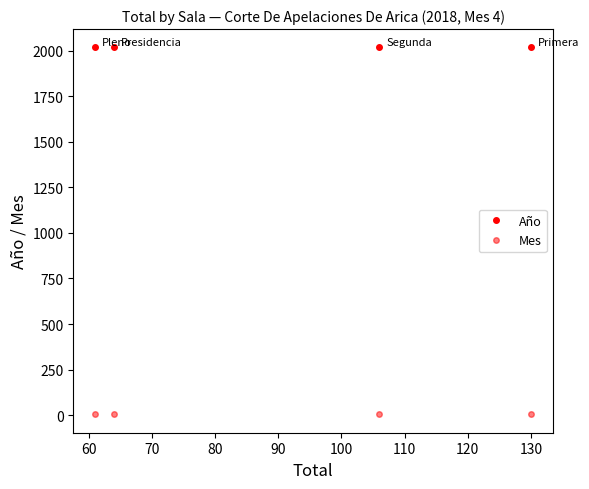

Rank the series by their average value, from lowest to highest.

Mes, Año